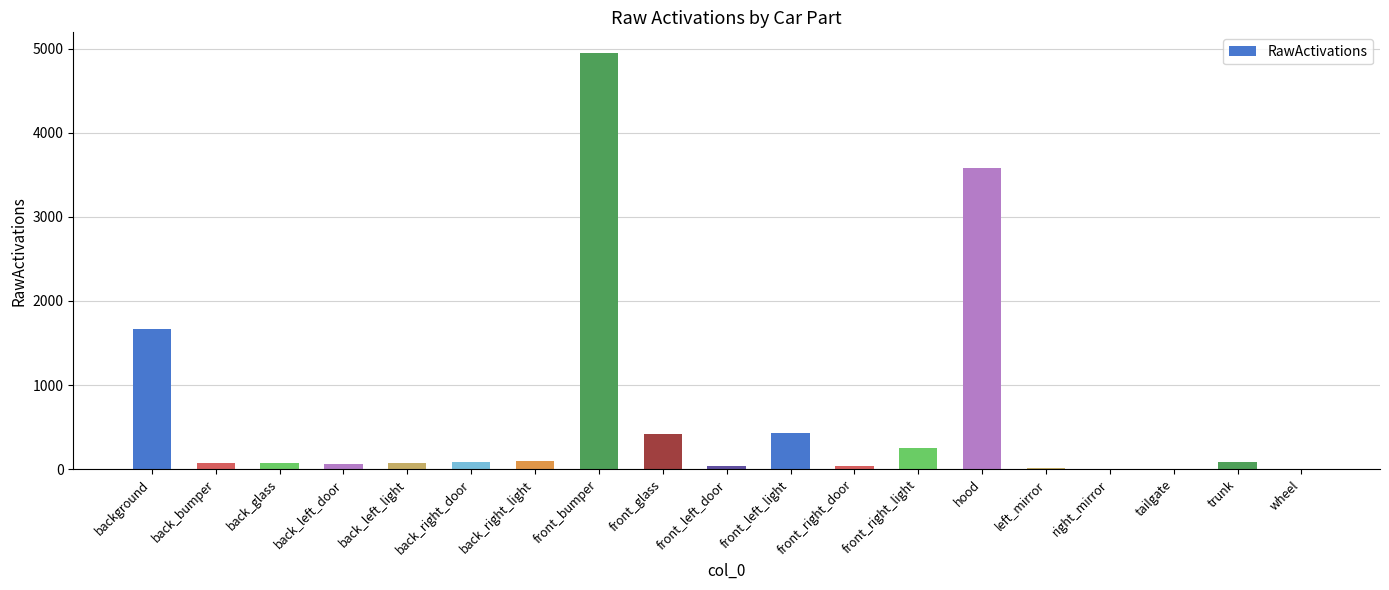

What is the change in value from front_right_light to hood?

+3333.8